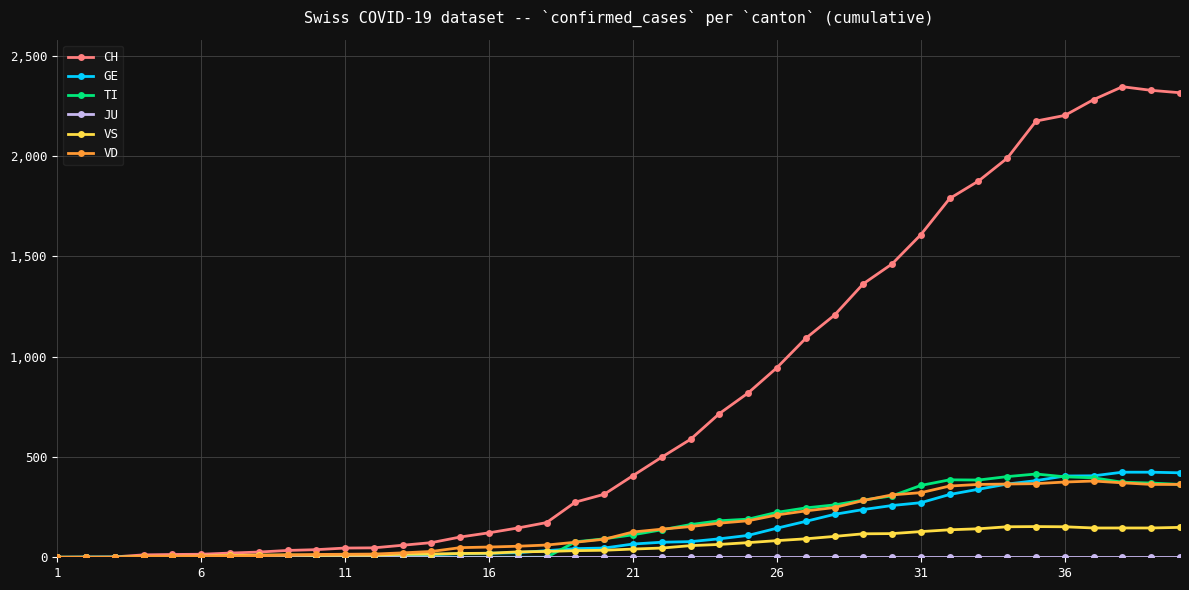

What is the highest value of the GE series?

424